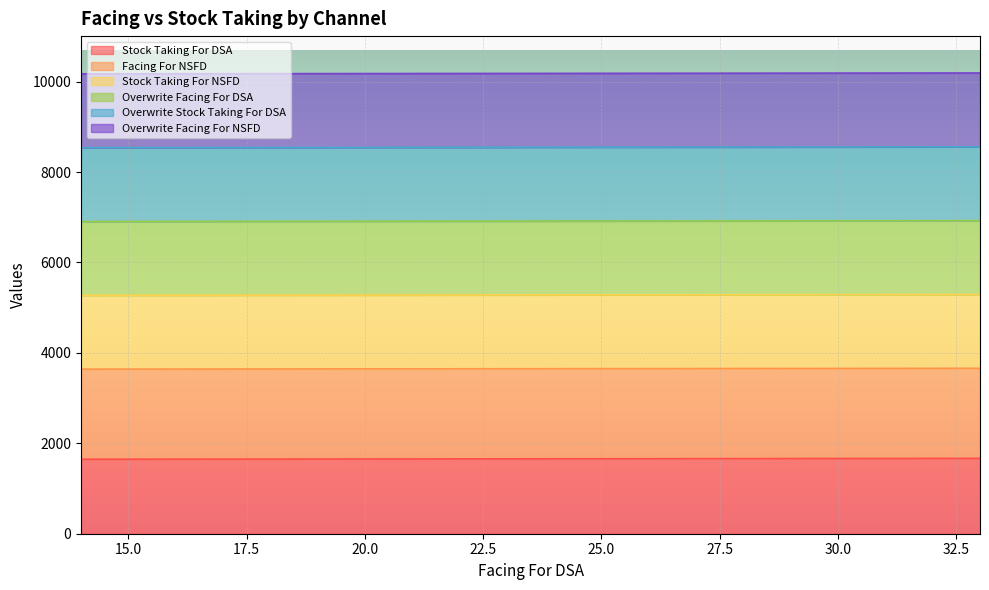

What are all the series names shown in the legend?

Stock Taking For DSA, Facing For NSFD, Stock Taking For NSFD, Overwrite Facing For DSA, Overwrite Stock Taking For DSA, Overwrite Facing For NSFD